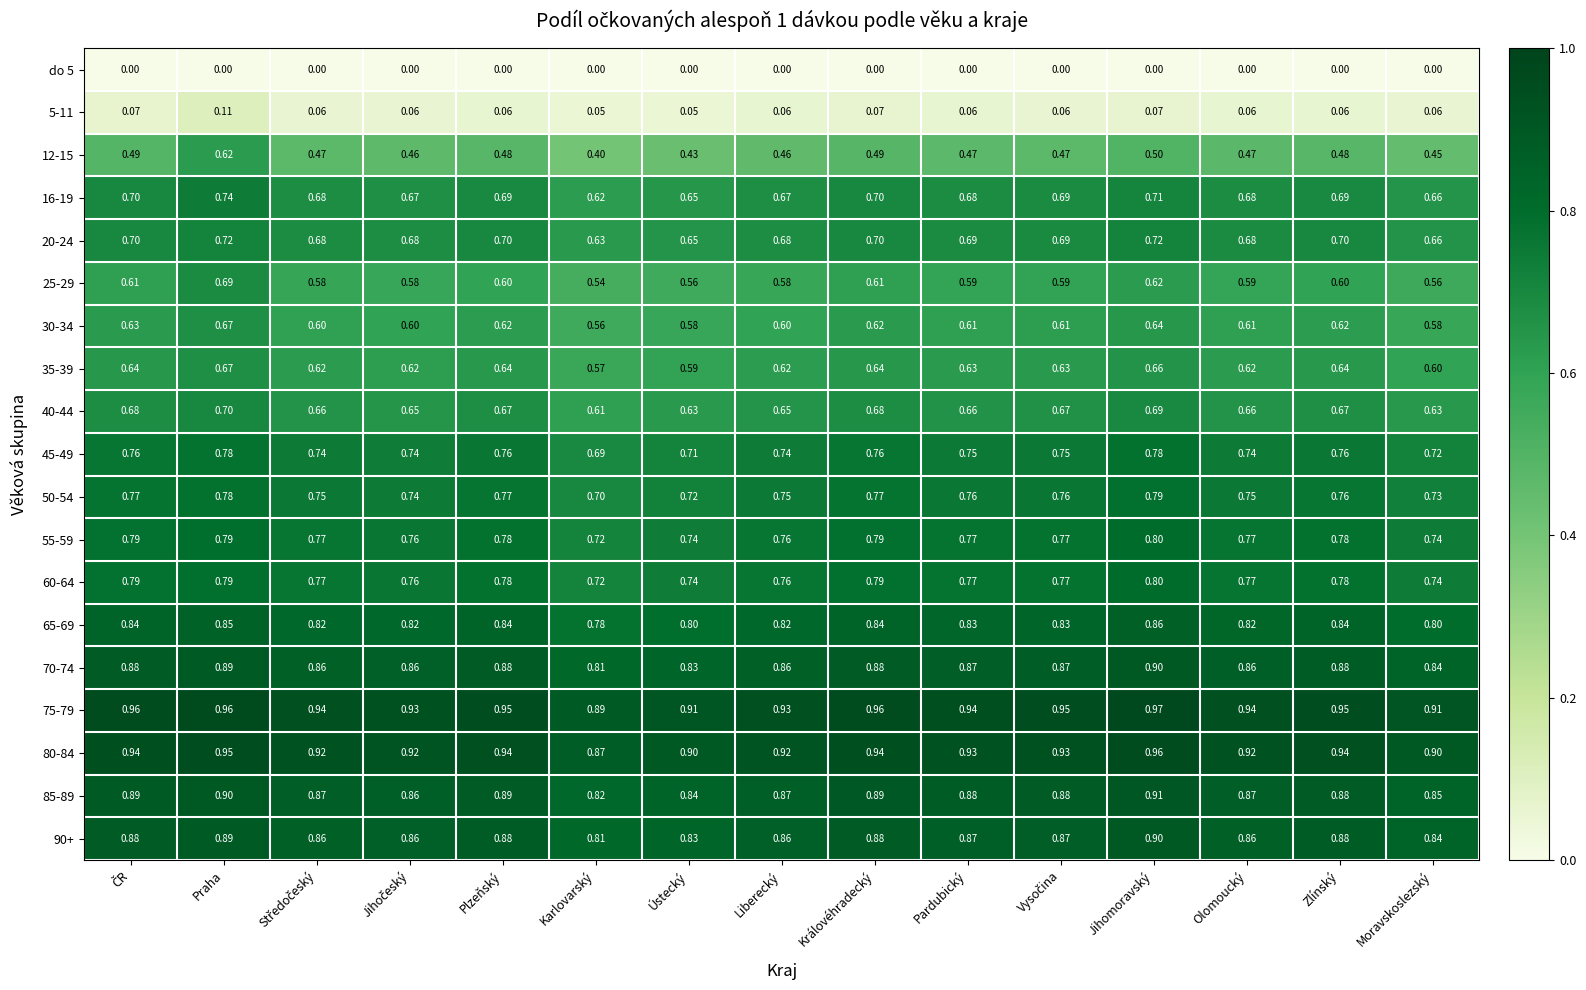

At which category is the sum across all series the highest?

Praha